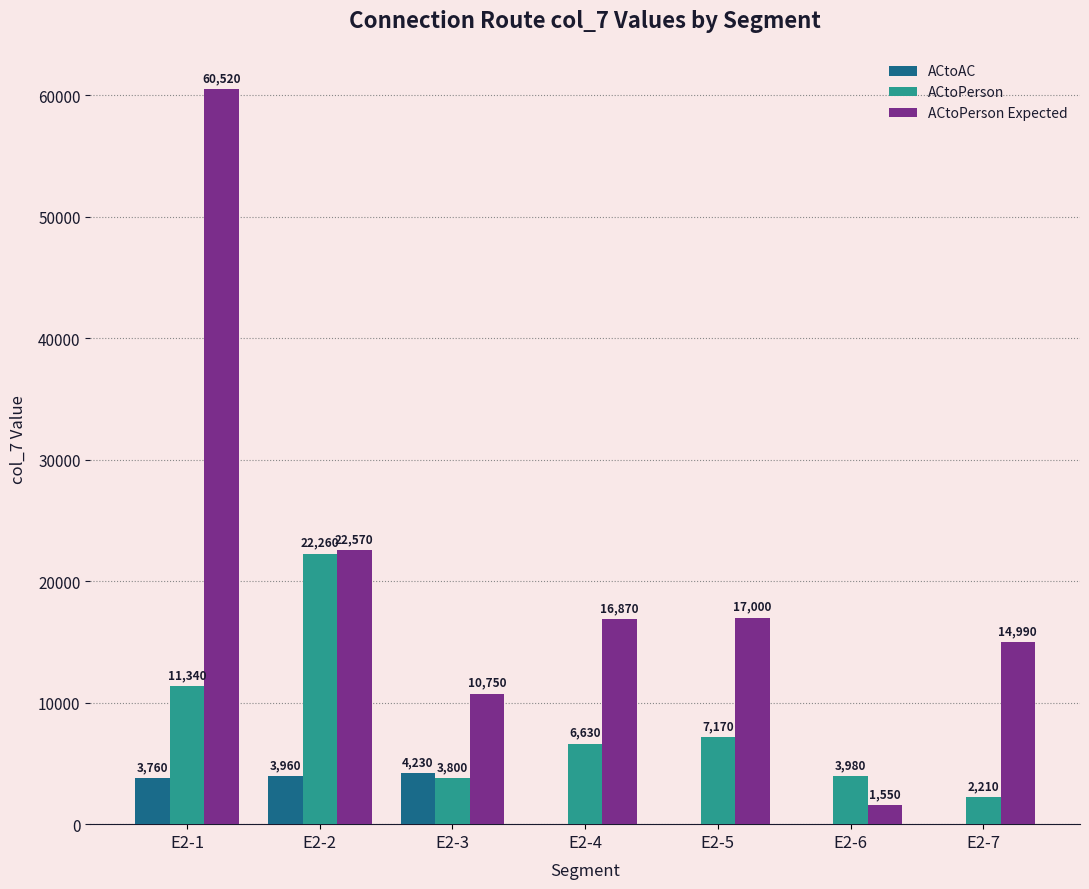

At which label is ACtoPerson closest to 12235?

E2-1